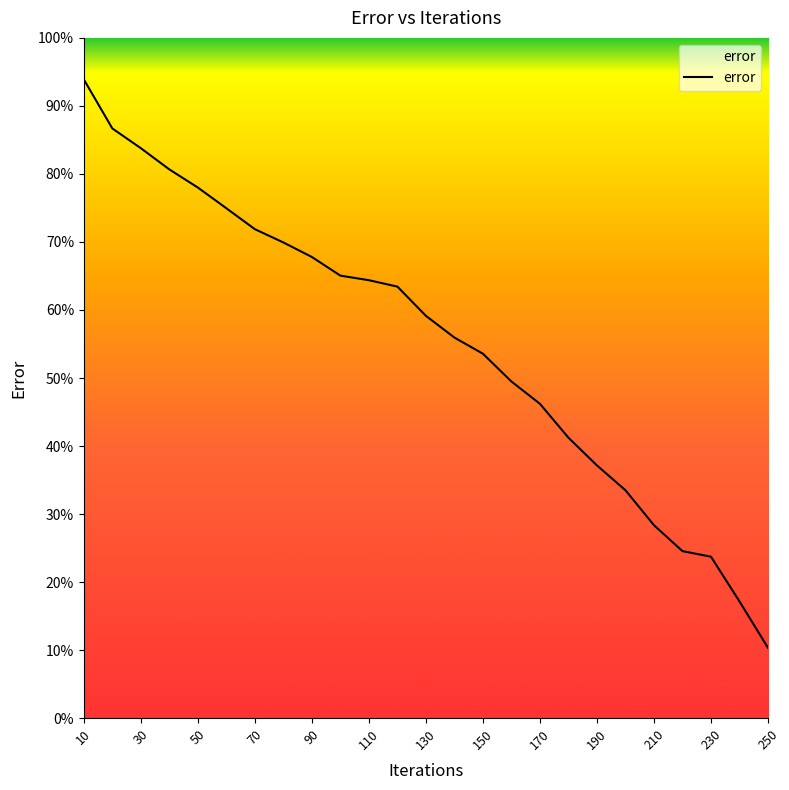

What is the difference between the maximum and minimum values?

83.5